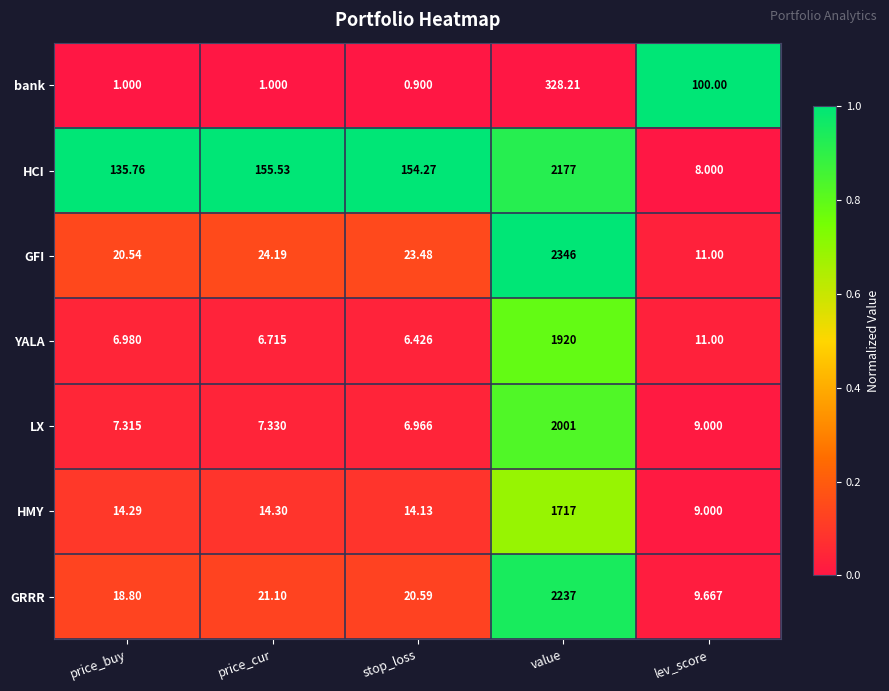

At which category does the chart reach its peak across all series?

value